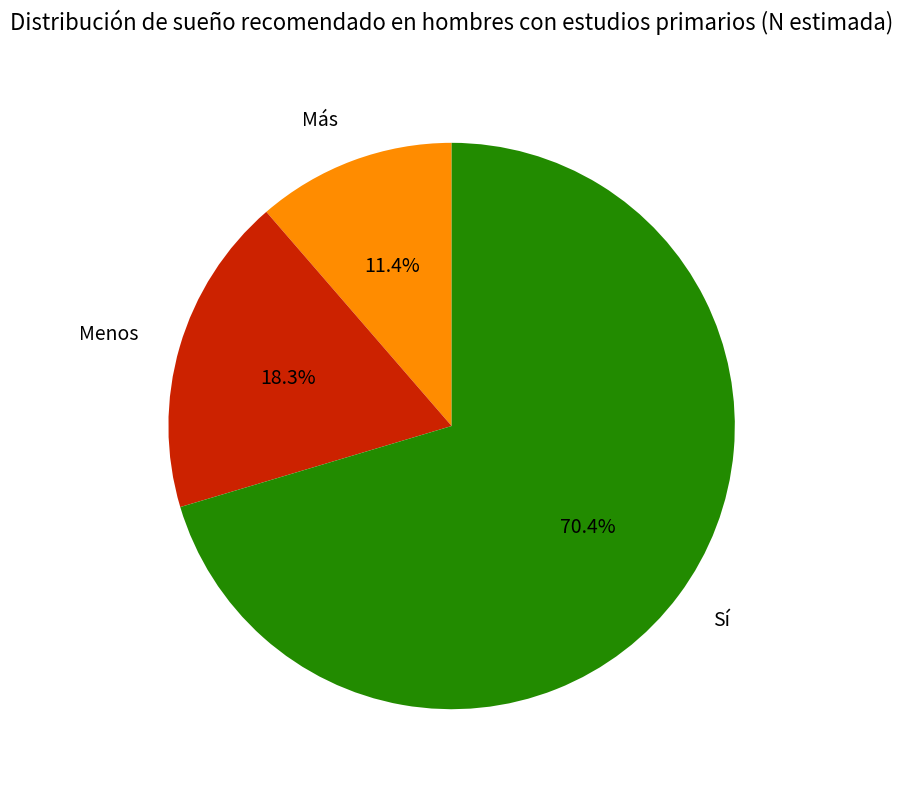

Which slice is the smallest?

Más